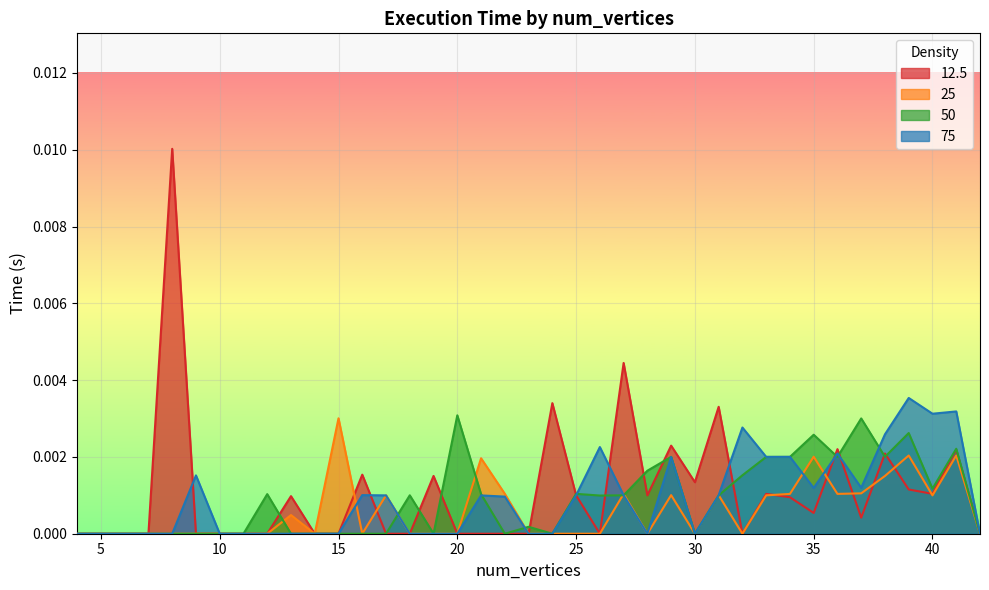

The value of 50 at 32 is 0.0. True or false?

False